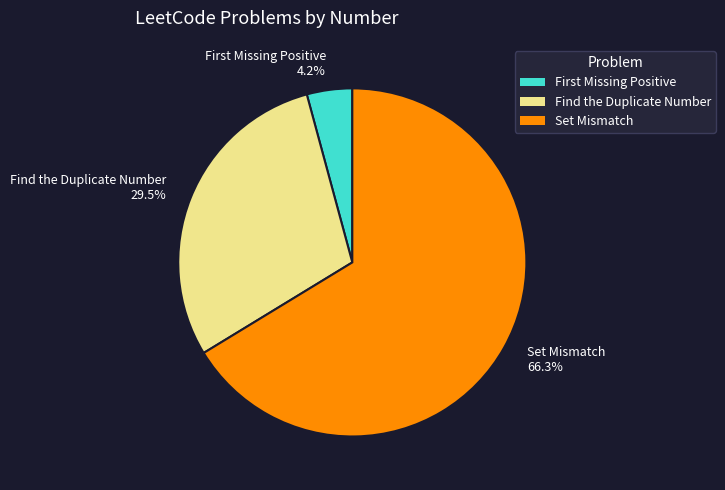

Count the number of slices in the pie.

3